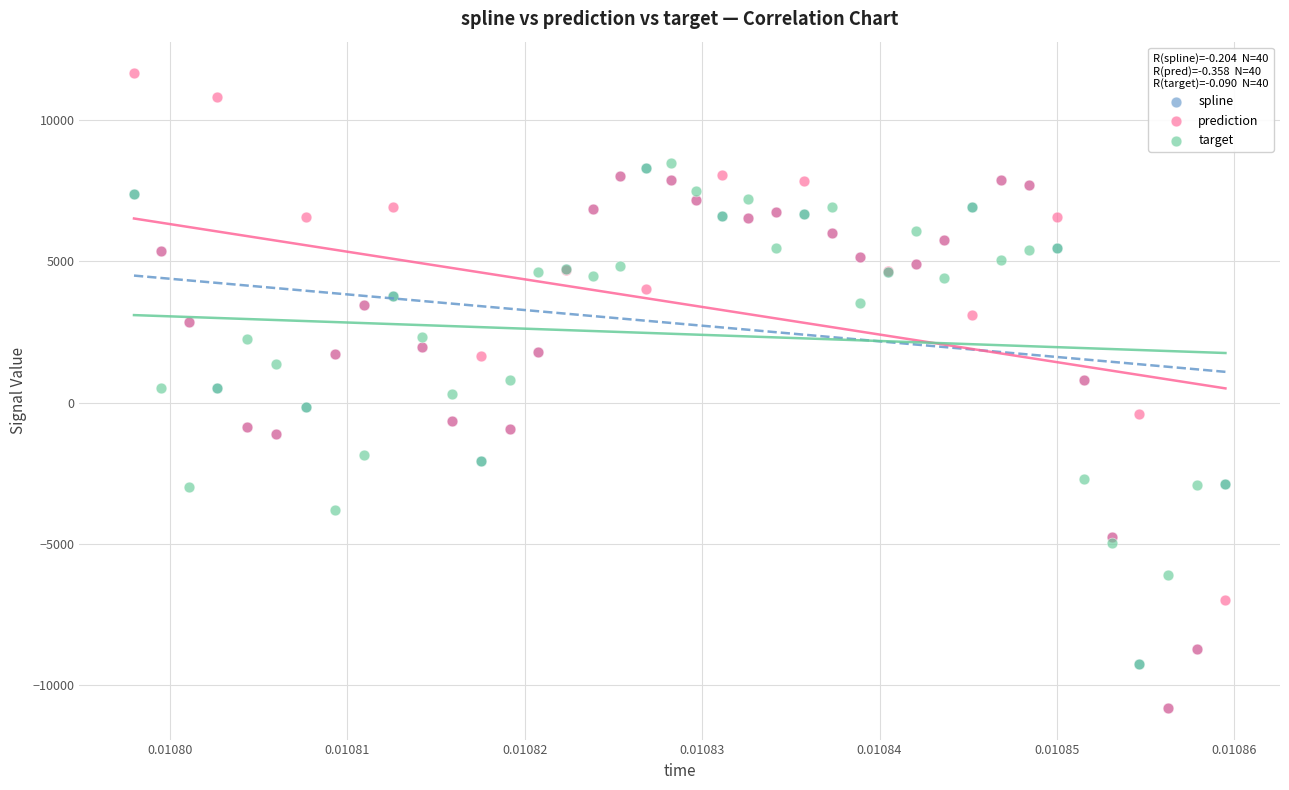

Which series contains the highest Y value?

prediction